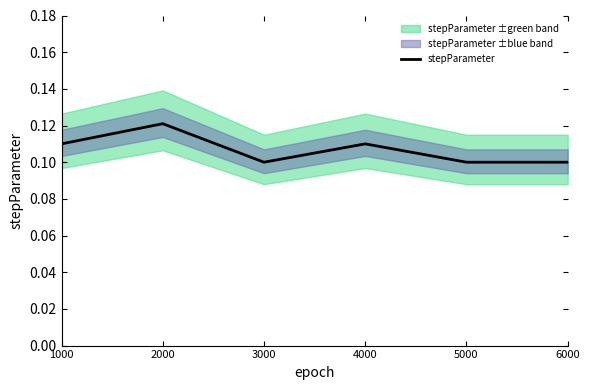

List the labels in order of value, largest first.

2000, 1000, 4000, 3000, 5000, 6000